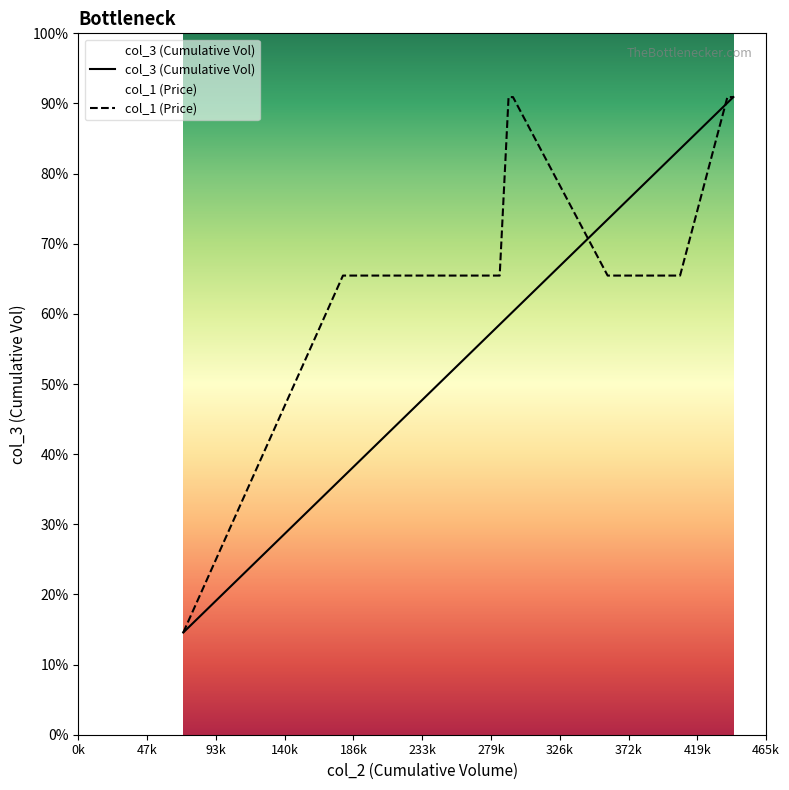

Does the chart have visible grid lines?

No